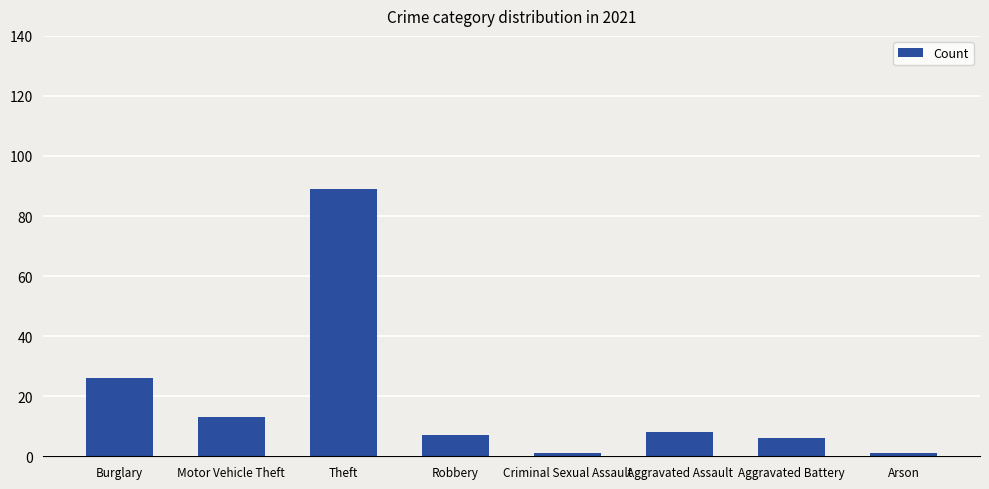

At which label does the data first exceed 8?

Burglary